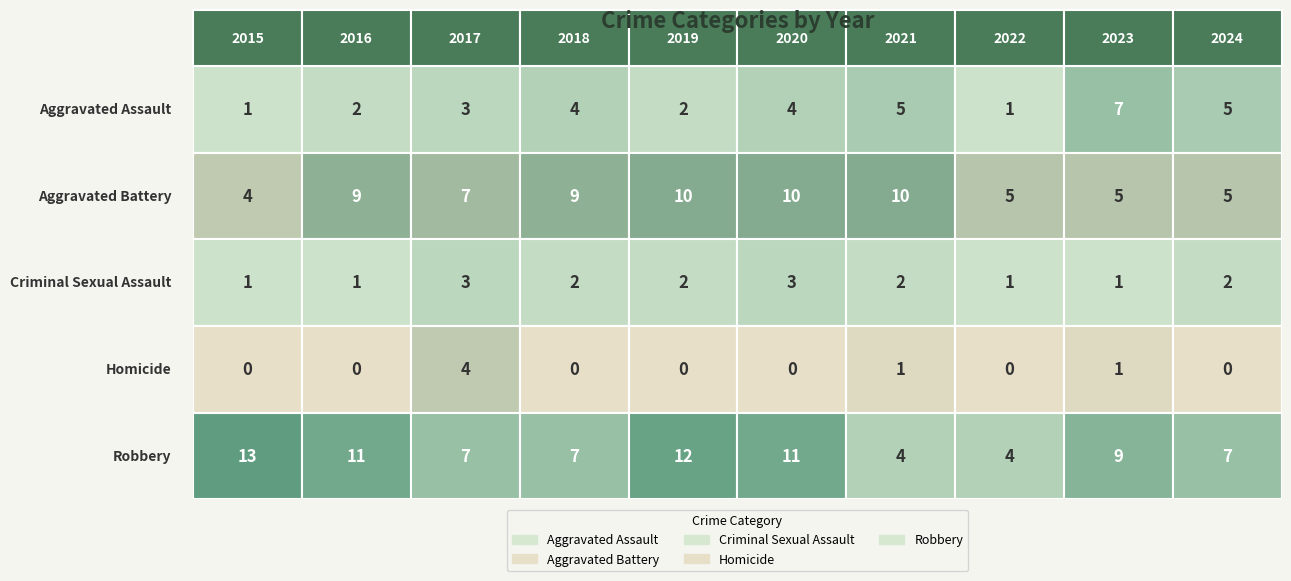

What is the sum of the Criminal Sexual Assault values at 2017 and 2023?

4